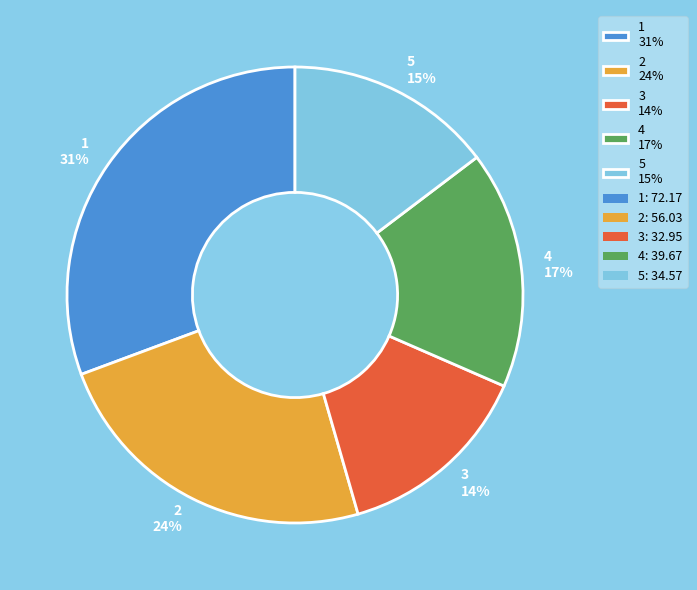

Which slice is the largest?

1